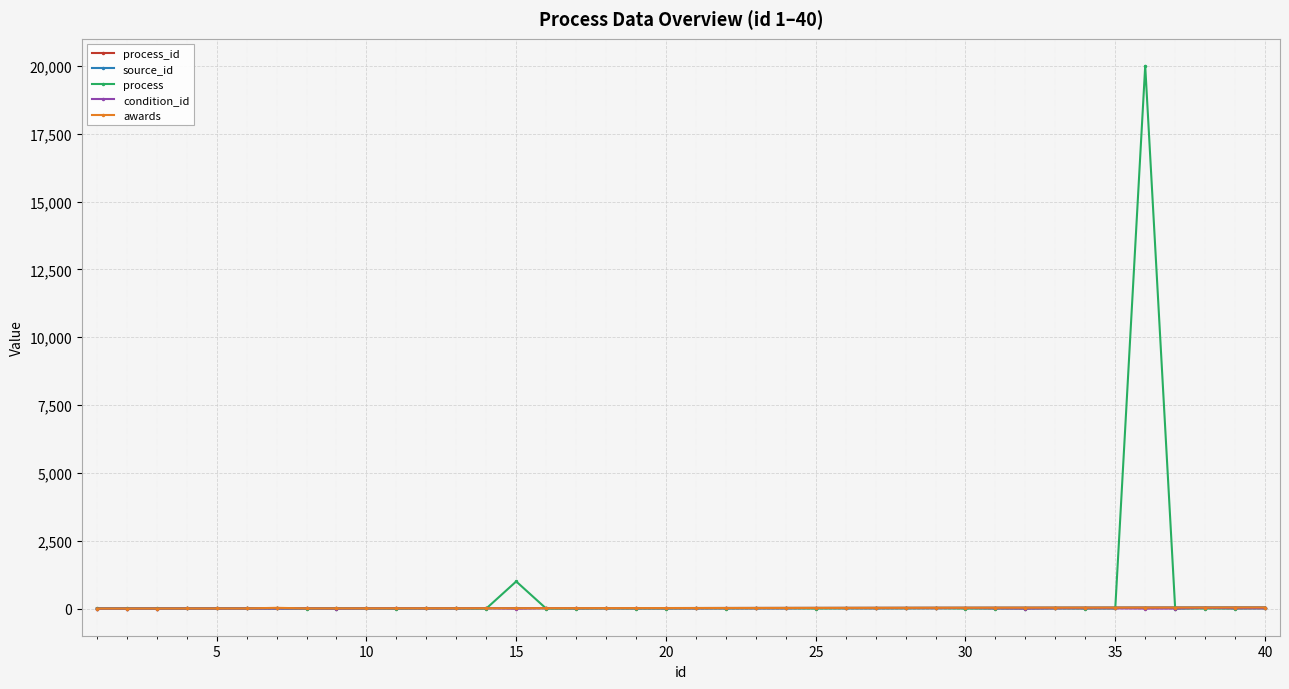

Reading left to right, list all the values displayed in this chart.

process_id: 1	2	3	4	5	6	7	8	9	10	11	12	13	14	15	16	17	18	19	20	21	22	23	24	25	26	27	28	29	30	31	32	33	34	35	36	37	38	39	40
source_id: 1	2	3	4	5	6	7	8	9	10	11	12	13	14	15	16	17	18	19	20	21	22	23	24	25	26	27	28	29	30	31	32	33	34	35	36	37	38	39	40
process: 5	5	5	5	10	10	15	1	1	5	1	8	5	1	1000	1	1	5	1	1	5	3	5	5	1	5	5	5	10	1	1	1	5	1	5	20000	1	3	1	8
condition_id: 1	2	3	4	5	6	8	7	0	7	10	7	7	18	0	19	10	12	11	10	8	11	9	9	20	13	11	14	12	21	7	0	7	10	7	0	0	24	10	7
awards: 1	2	3	4	5	6	28	7	8	9	10	11	12	13	14	15	16	17	18	19	20	21	22	23	24	25	26	27	29	30	31	32	33	34	35	36	37	37	39	40